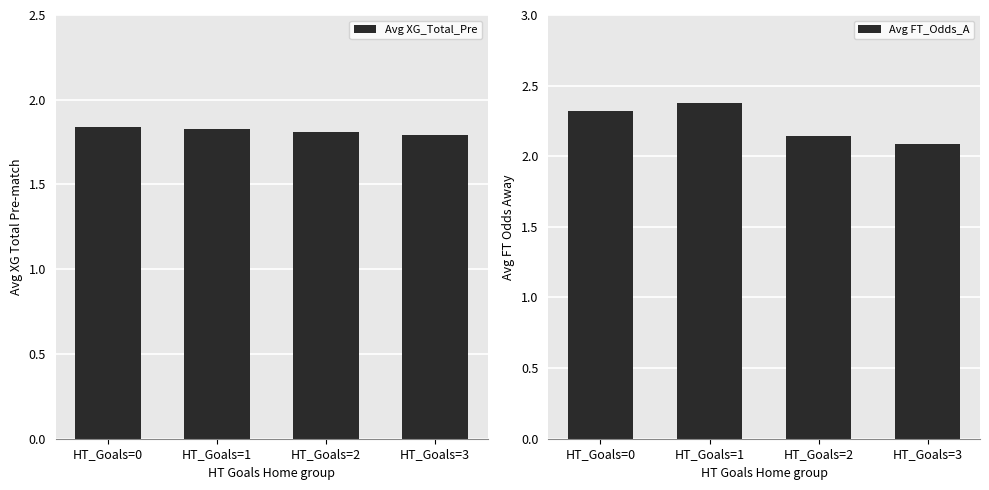

How many bars are there in each group?

2